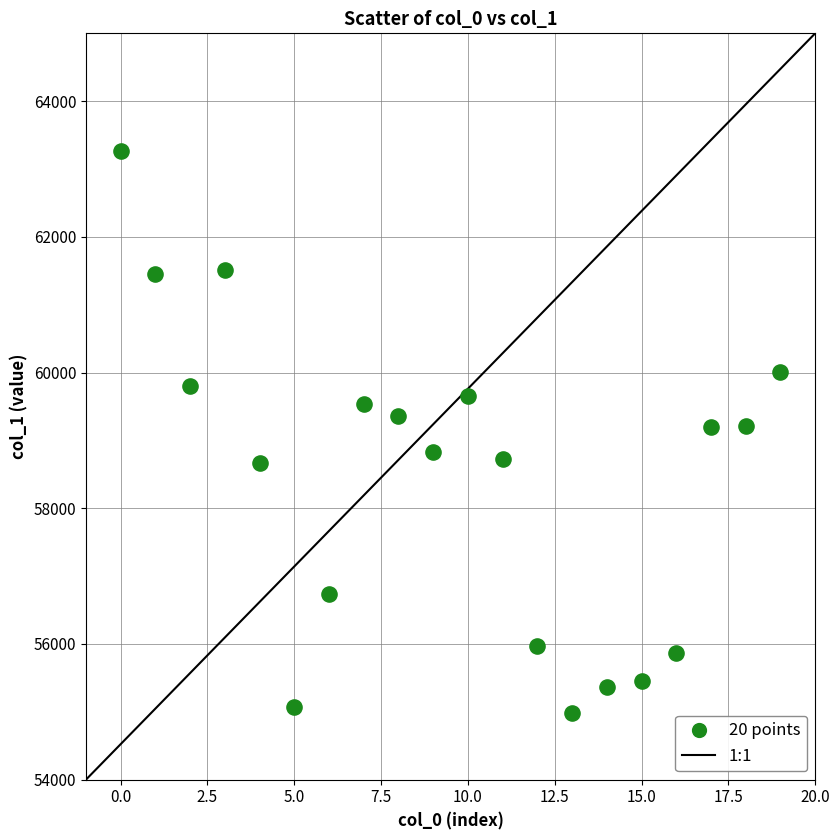

What is the range of Y values (max minus min)?

8278